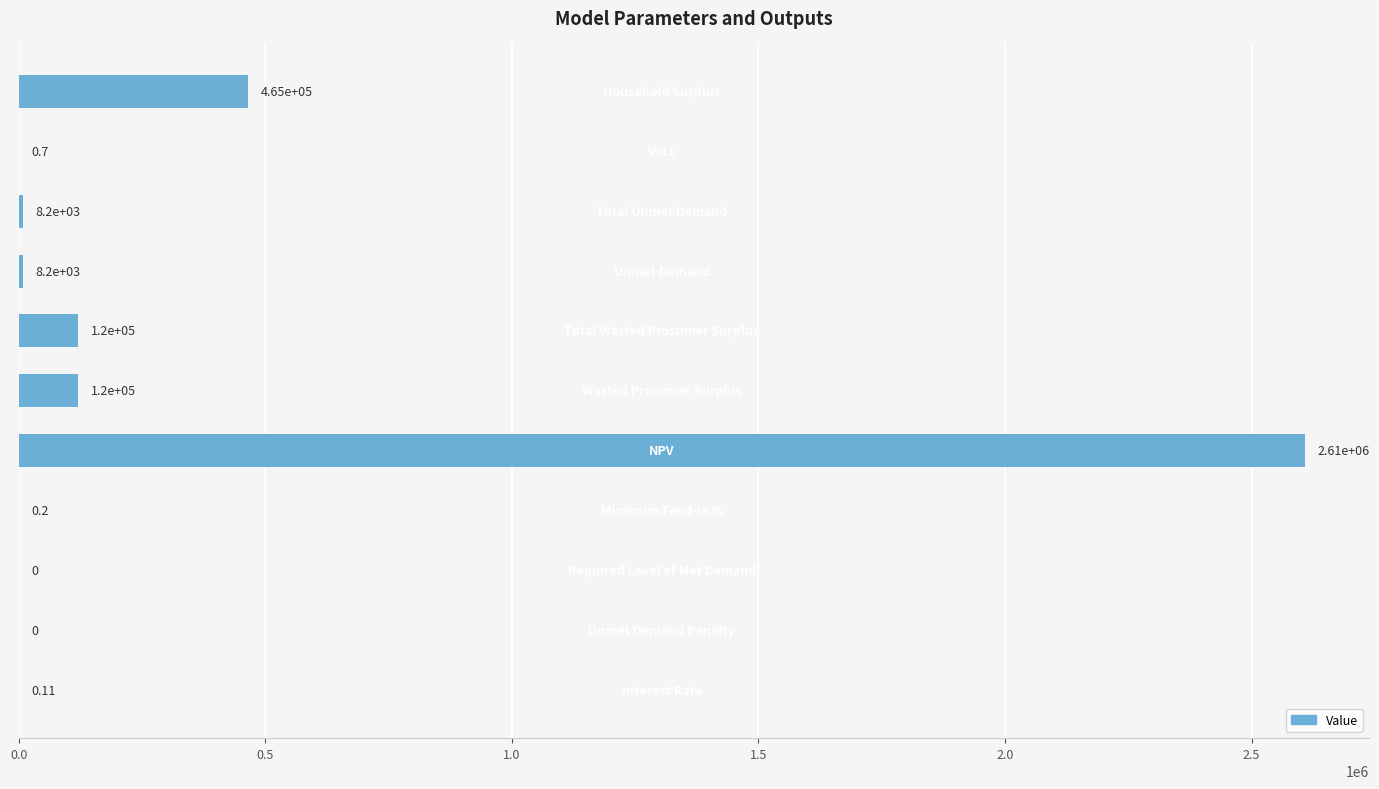

What is the sum of all values?

3330062.1